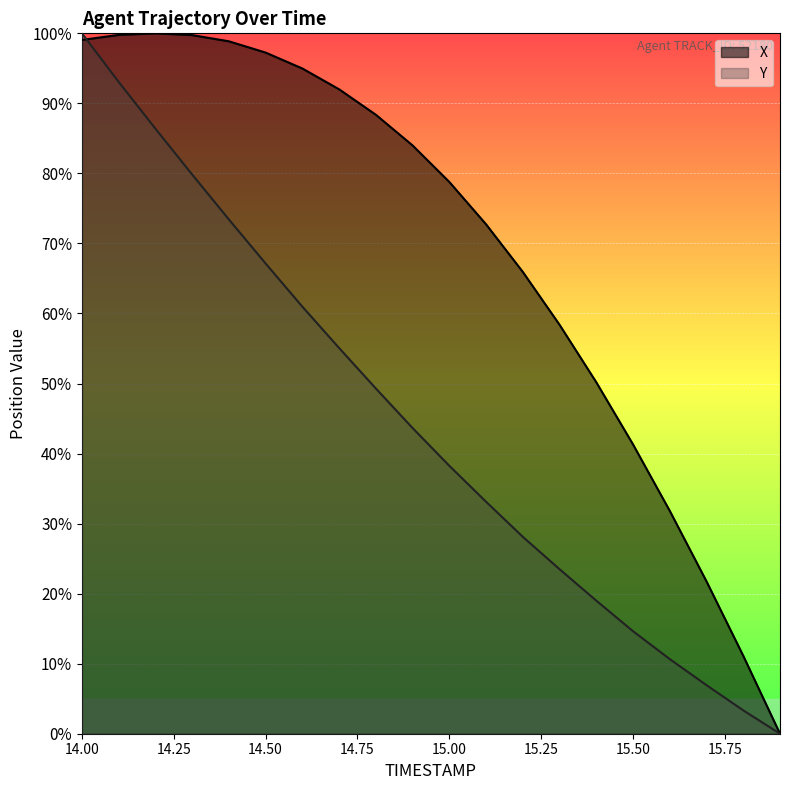

Where do Y and X first cross each other?

14.0 and 14.1